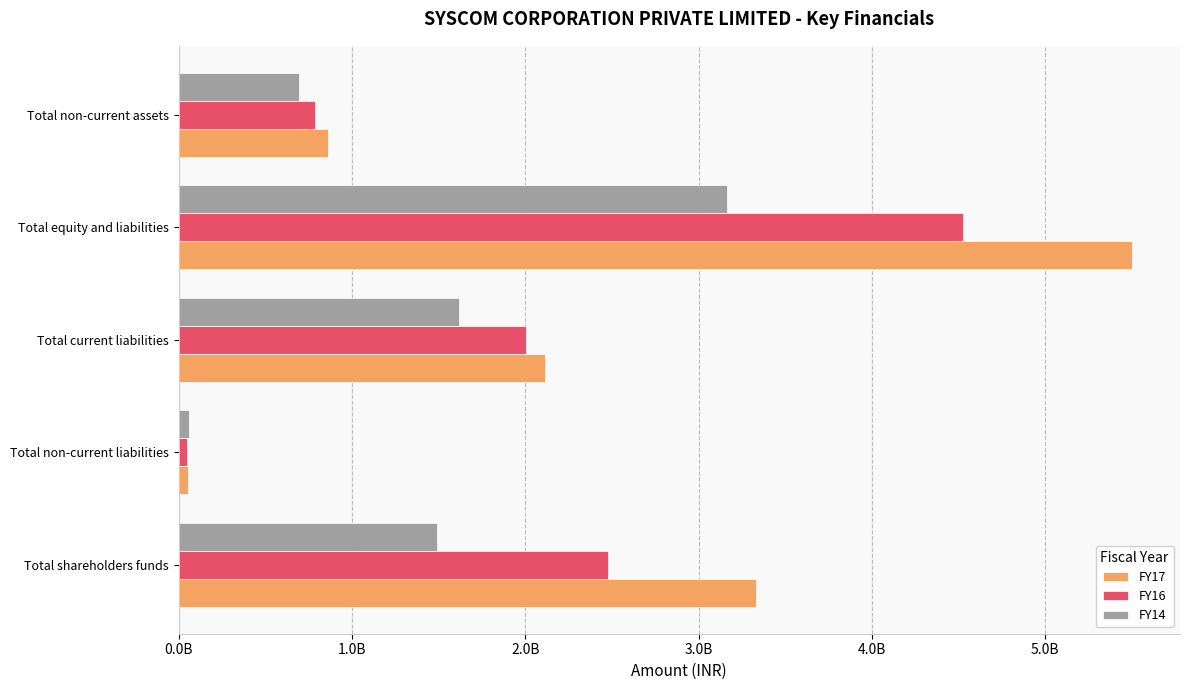

What are all the series names shown in the legend?

FY17, FY16, FY14